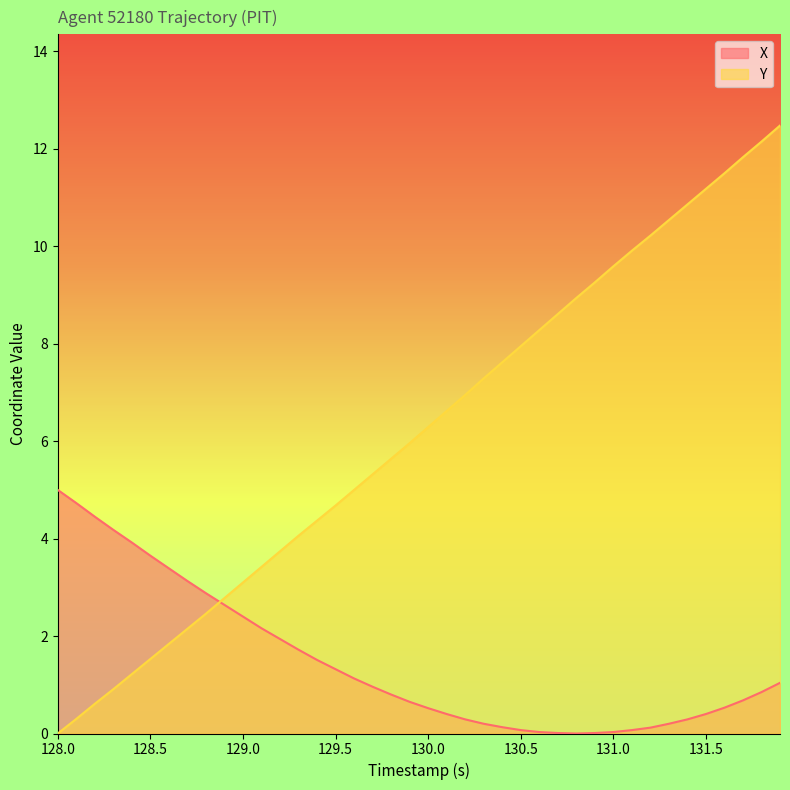

Is it true that Y equals 0.5 at 130.5?

False